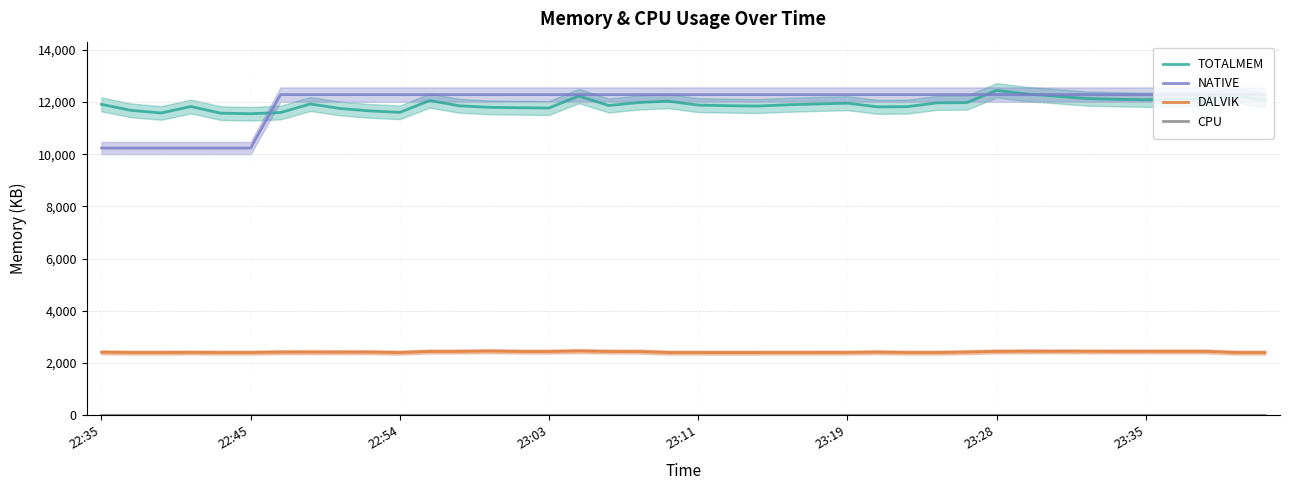

What is the minimum value for NATIVE?

10240